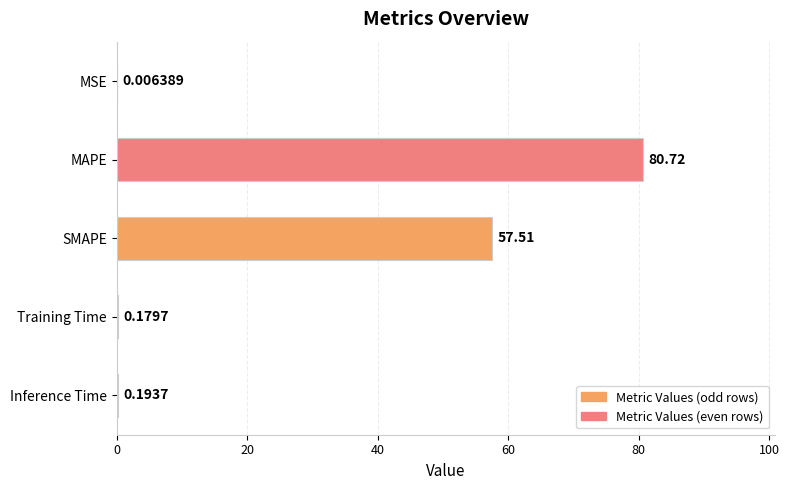

At which label is the value closest to 40?

SMAPE